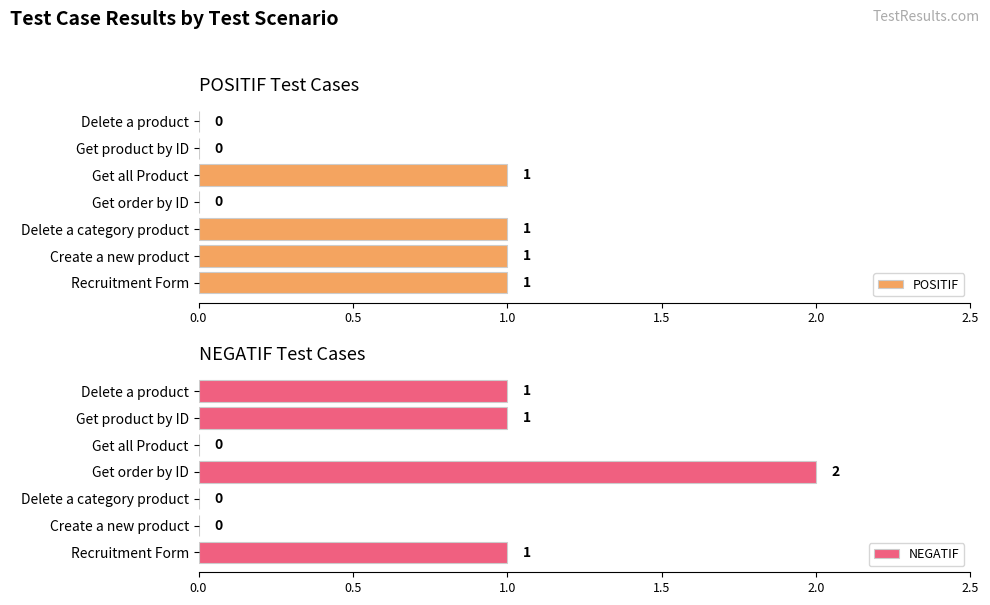

The POSITIF series shows 0 at Create a new product. True or false?

False